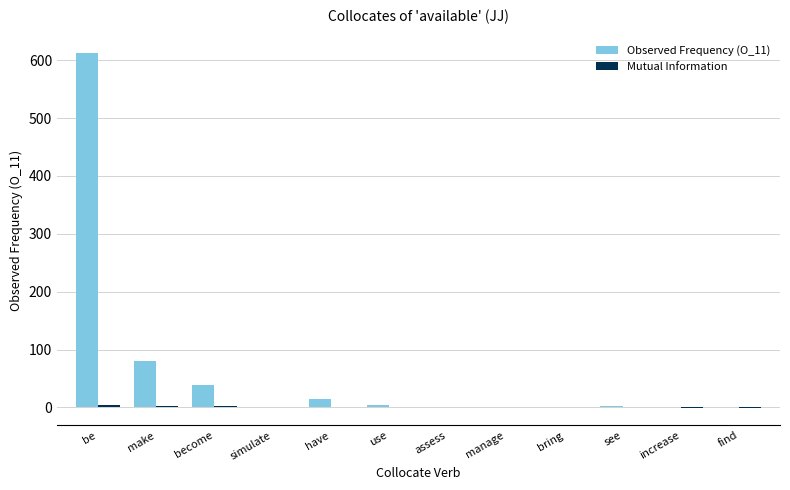

What is the maximum value shown in the chart?

612.0